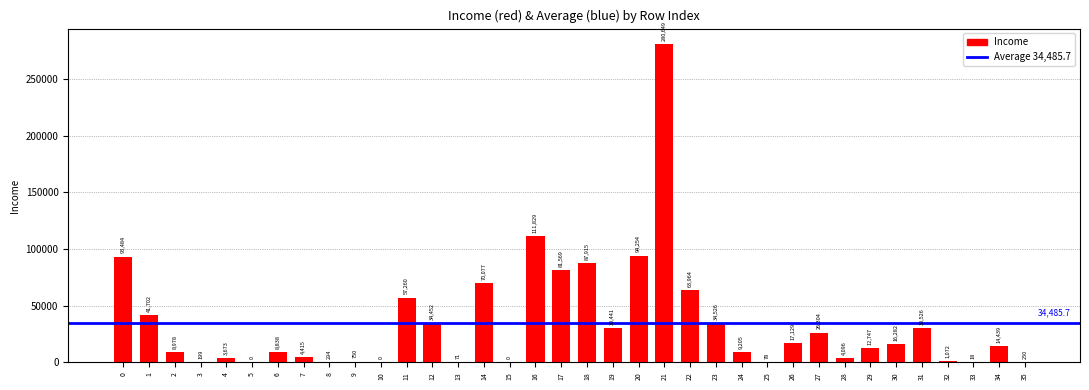

How many distinct data groups are displayed?

1